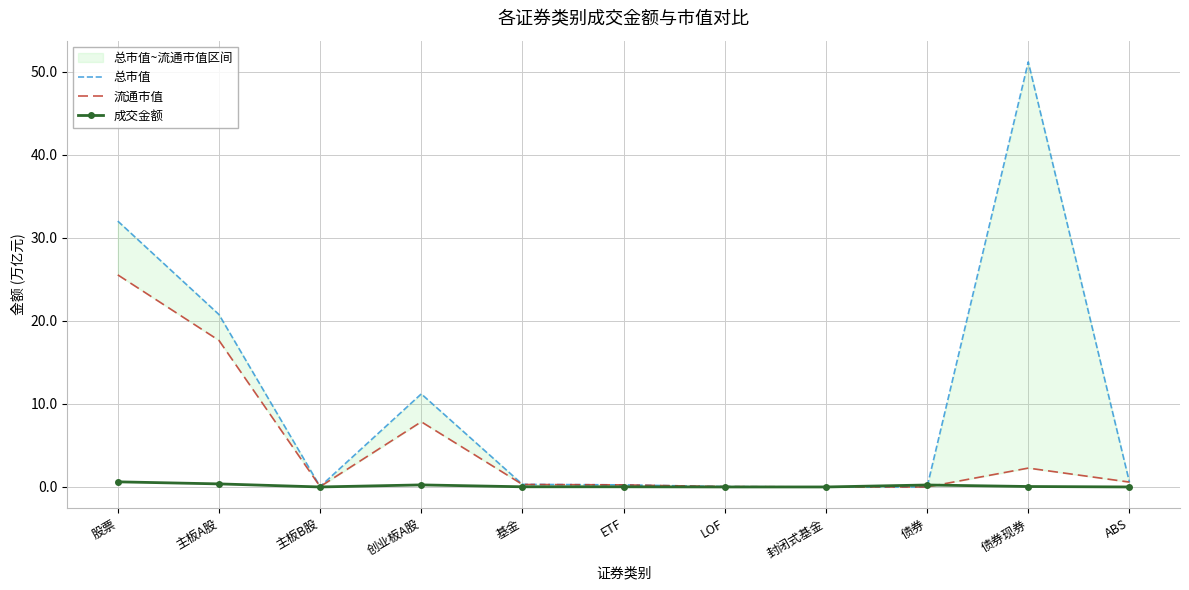

At which category does 总市值 reach its first local peak?

创业板A股